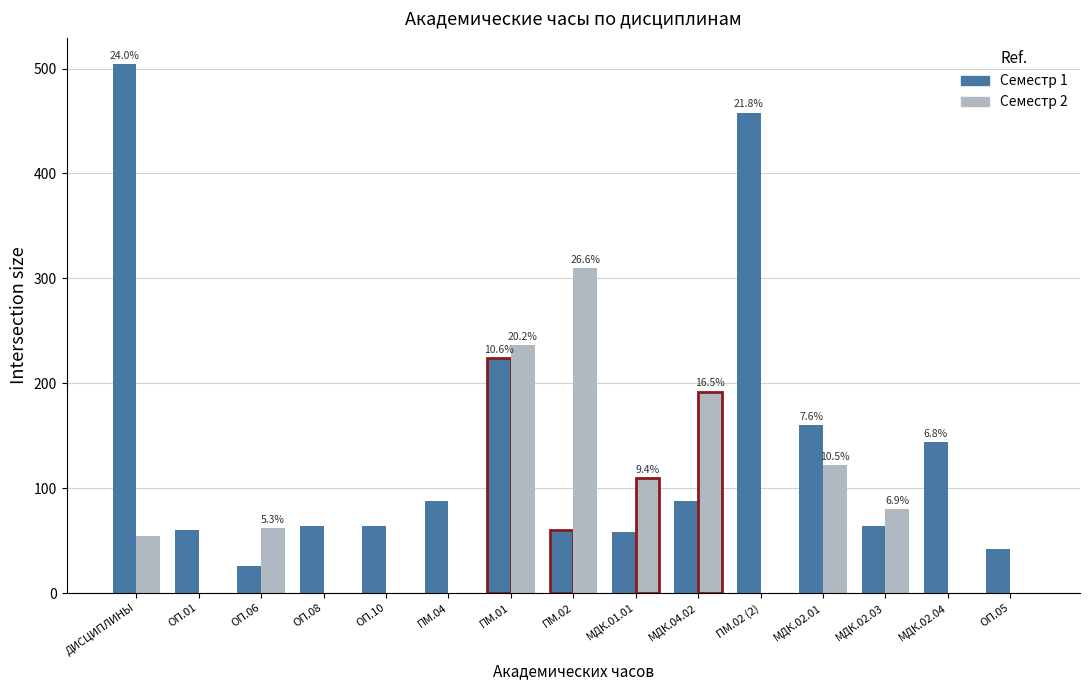

Are the bars horizontal?

No